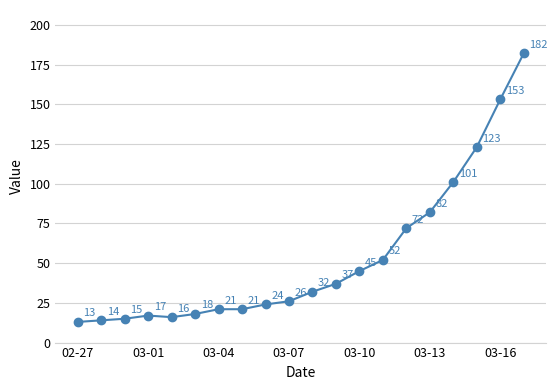

Reading right to left, extract all data points from this chart.

182	153	123	101	82	72	52	45	37	32	26	24	21	21	18	16	17	15	14	13